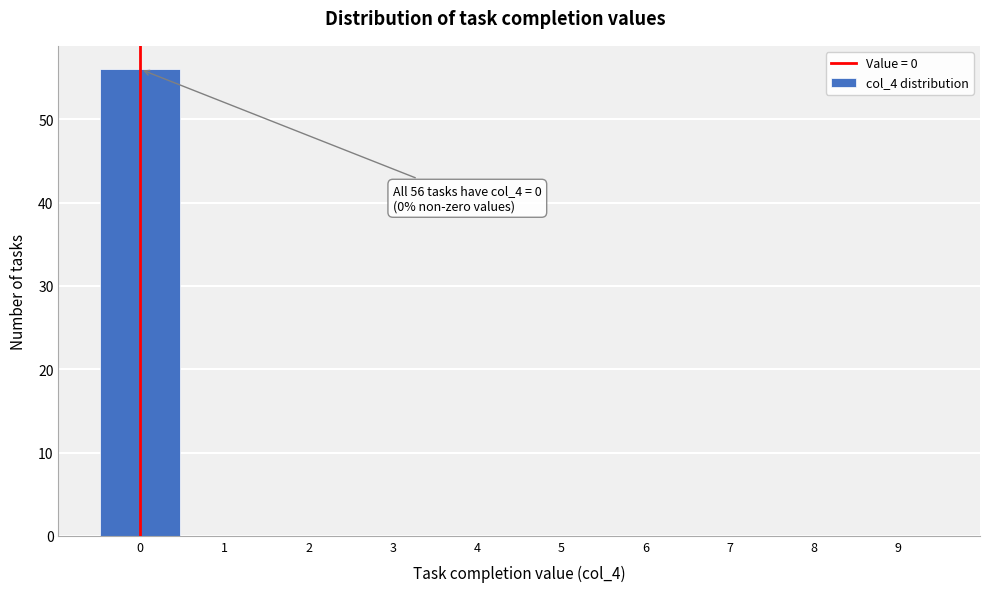

Which range on the x-axis has the tallest bar?

-0.5 to 0.5